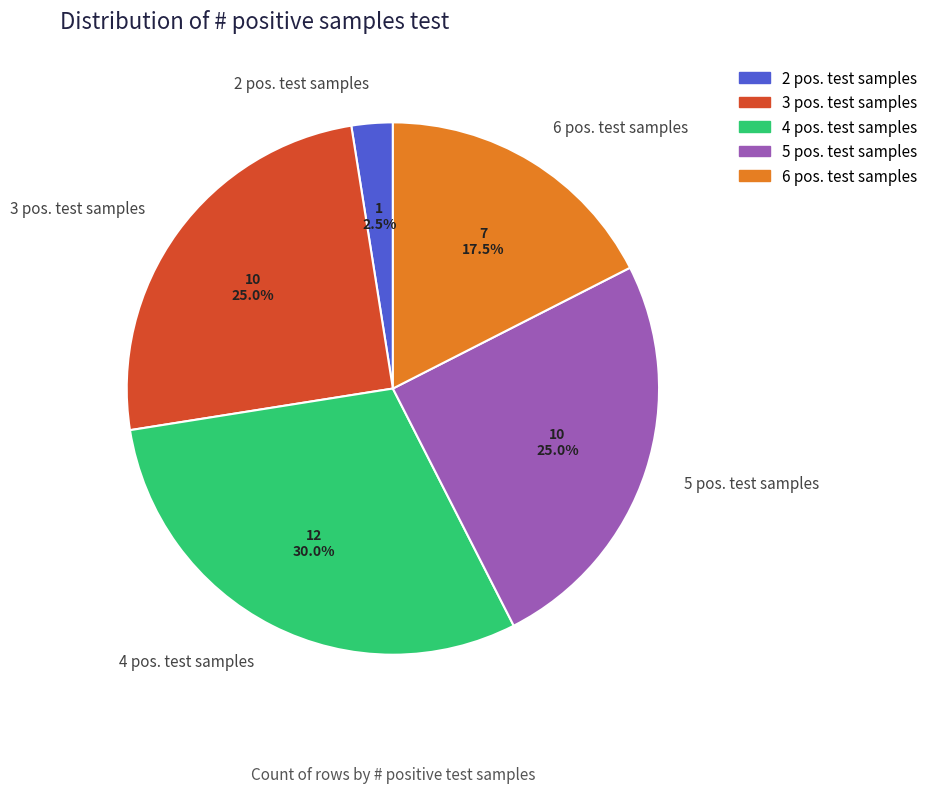

Approximately how many times larger is the value at 4 pos. test samples compared to 5 pos. test samples?

1.2